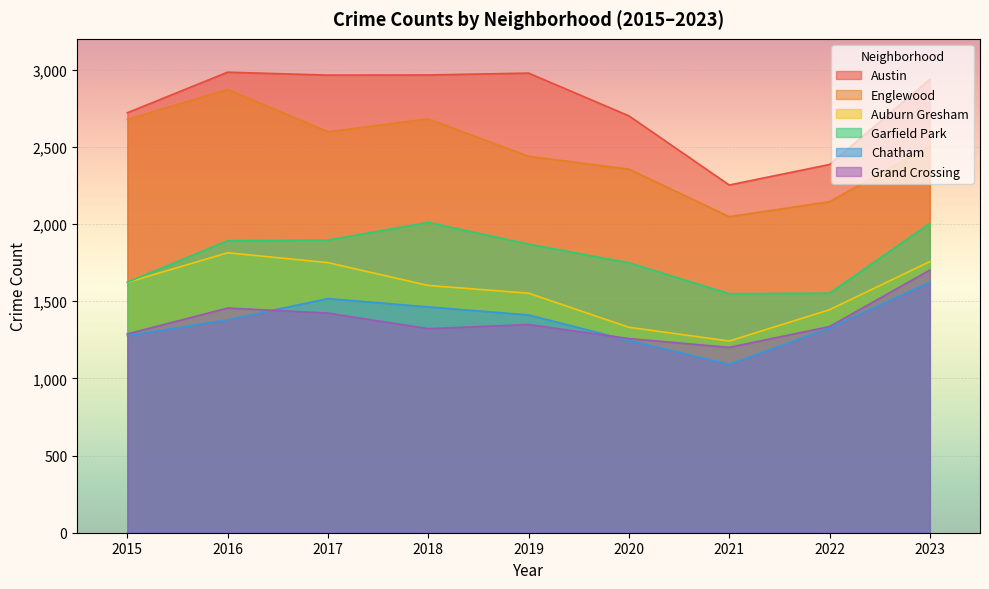

True or false: Austin has more than 2 points higher than both neighbors.

False